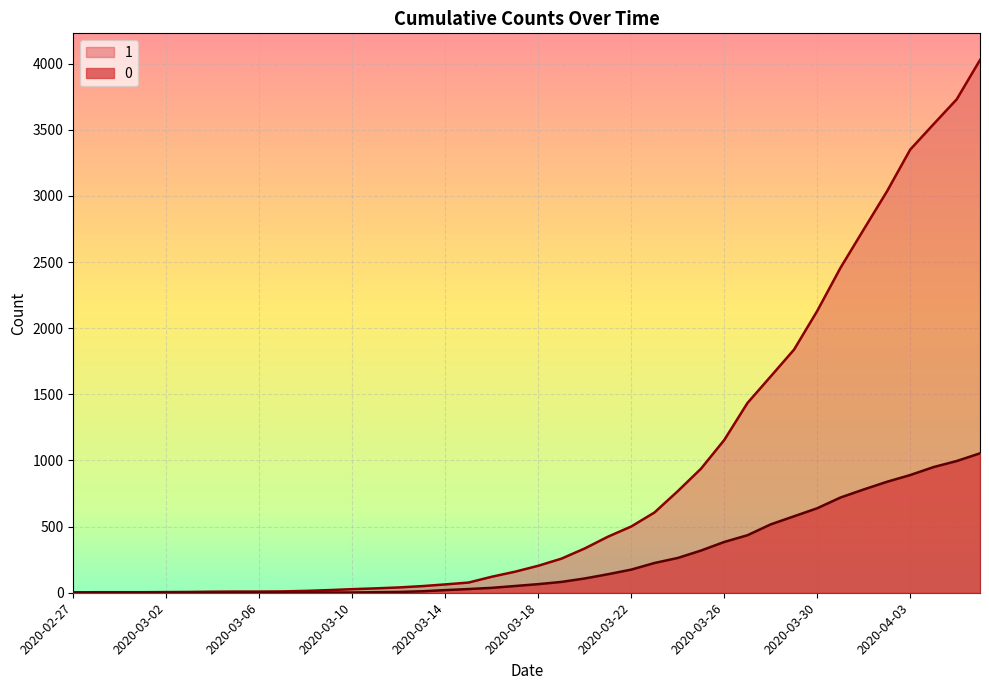

Reading right to left, what are all the values shown in this chart?

1: 4028	3731	3542	3351	3035	2747	2457	2131	1838	1636	1435	1155	938	768	607	501	424	335	258	204	159	121	77	63	50	40	33	27	20	14	10	9	9	8	6	5	4	4	4	3
0: 1054	996	950	890	839	781	720	639	578	517	435	384	319	263	225	175	140	108	82	65	51	37	28	20	11	6	4	2	2	2	1	0	0	0	0	0	0	0	0	0